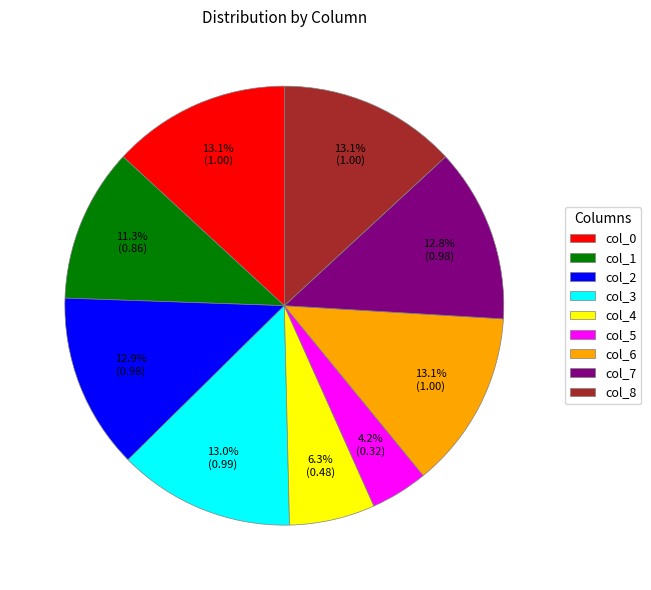

Between col_4 and col_0, which is larger?

col_0